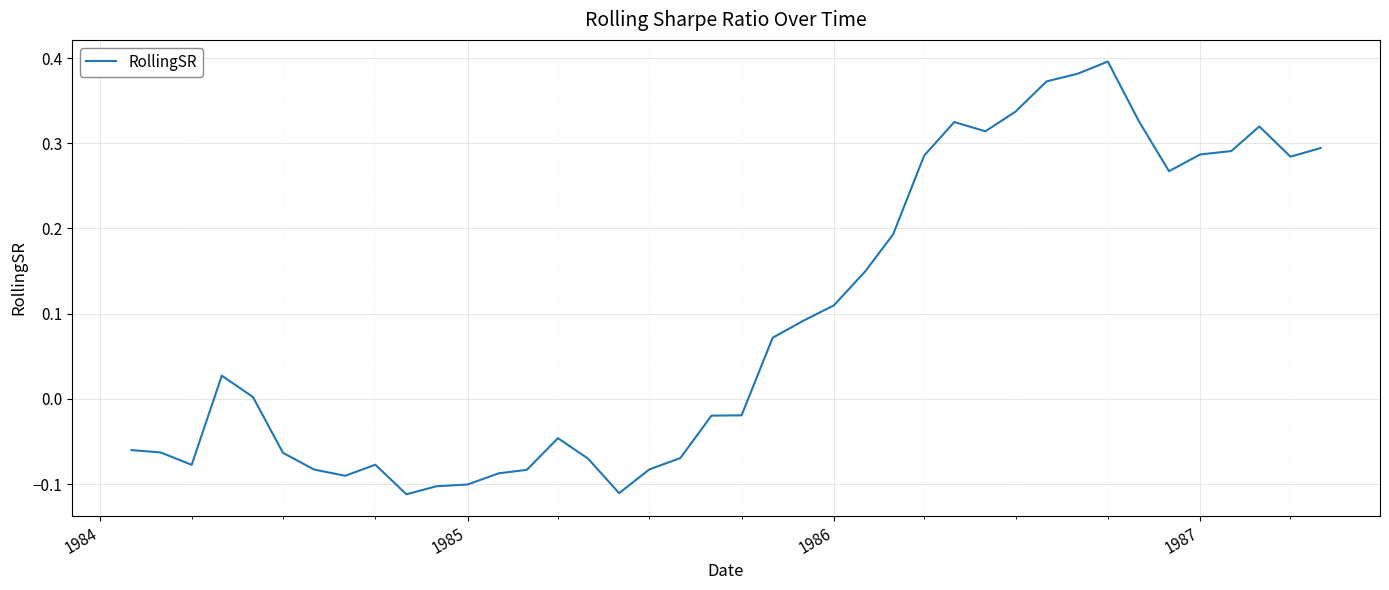

What is the difference between the maximum and minimum values?

0.5